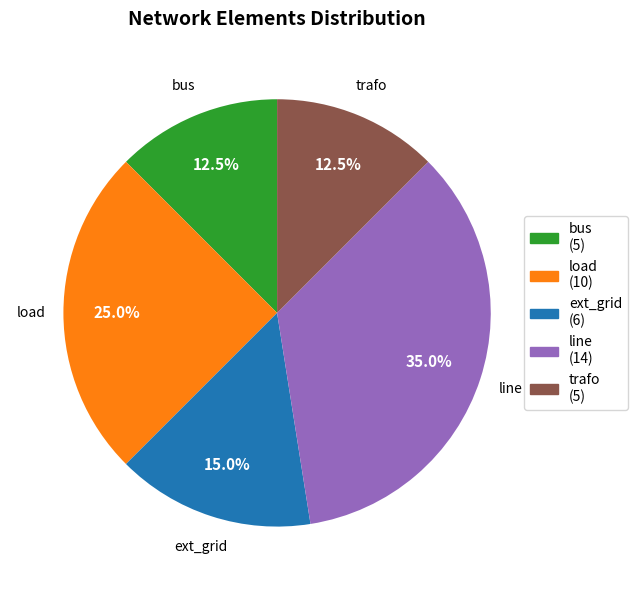

Is there any slice that represents more than half of the pie?

No